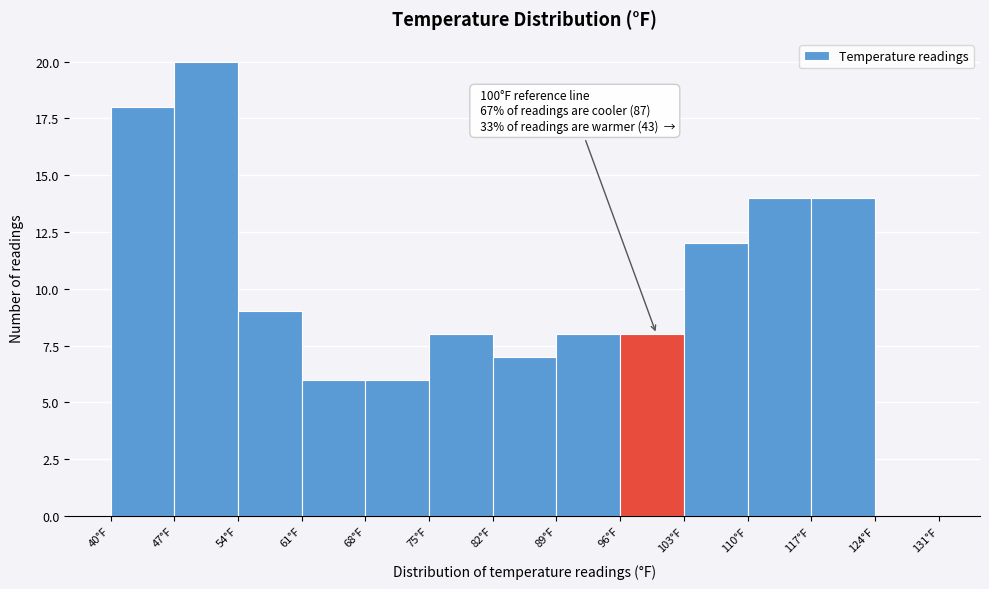

Over which range of the x-axis is the bar tallest?

47 to 54